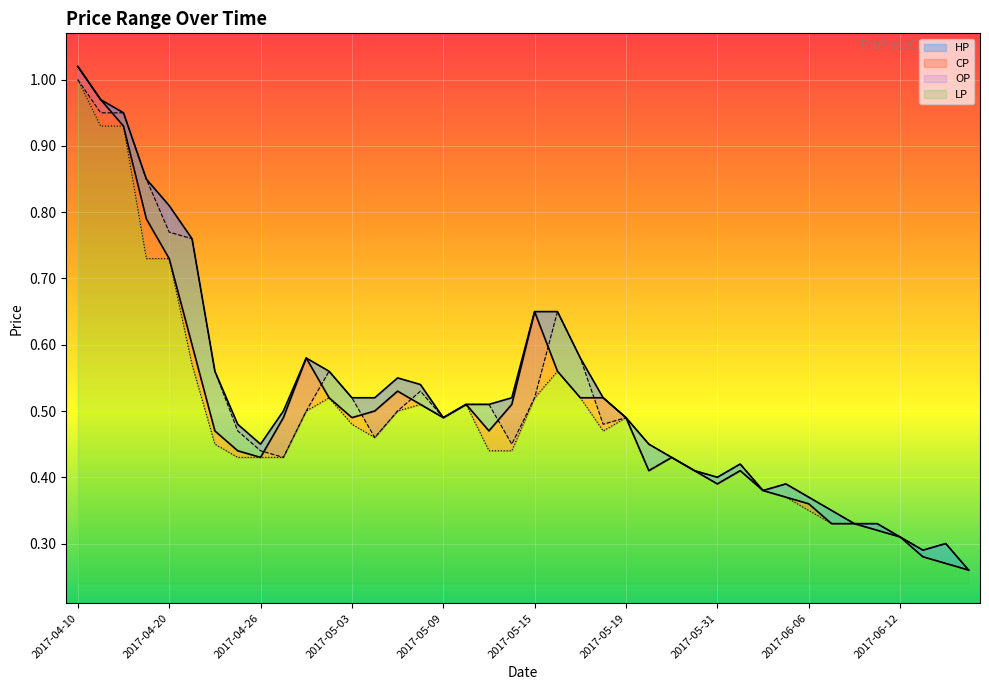

At which category is the sum across all series the highest?

2017-04-10